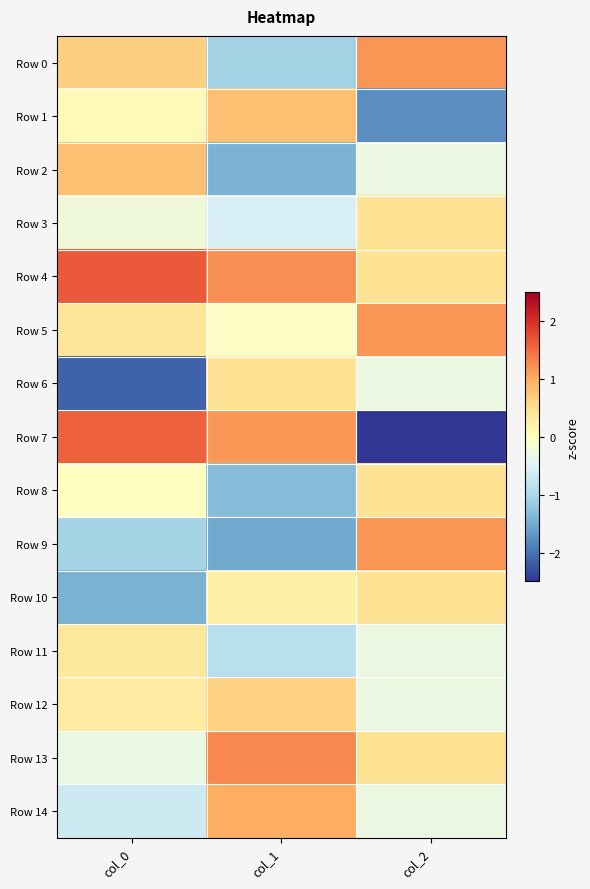

Between col_1 and col_0, which is larger?

col_0